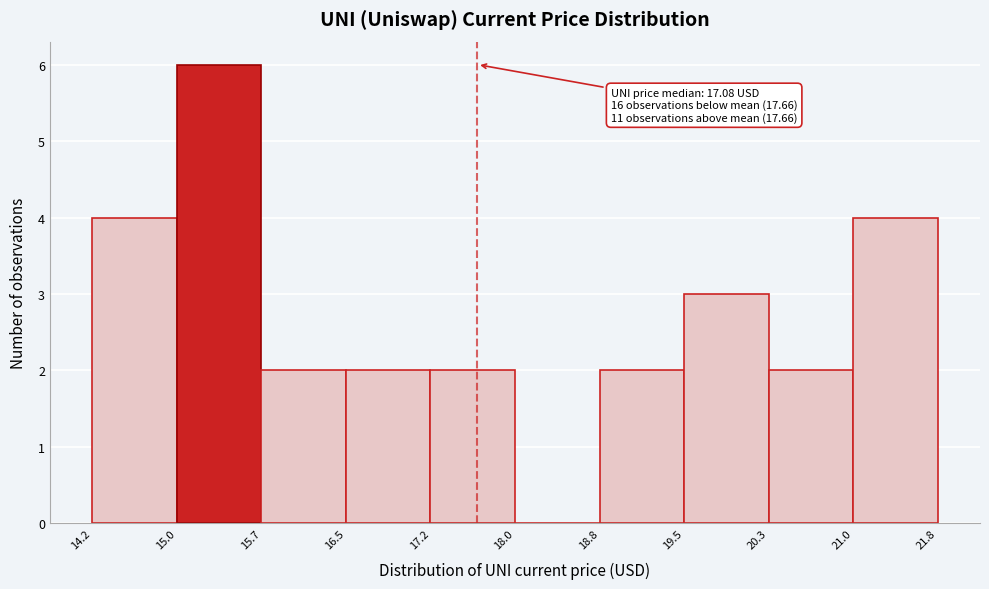

Which range on the x-axis has the tallest bar?

15.0 to 15.7